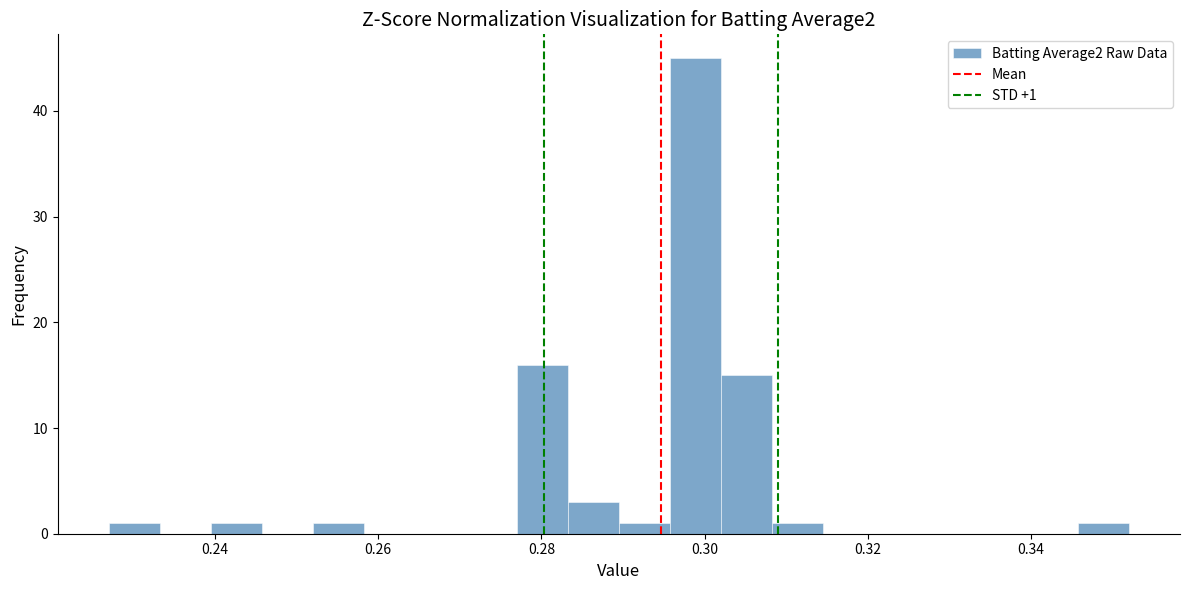

Read against the x-axis, roughly where is the centre of the tallest bar?

0.298